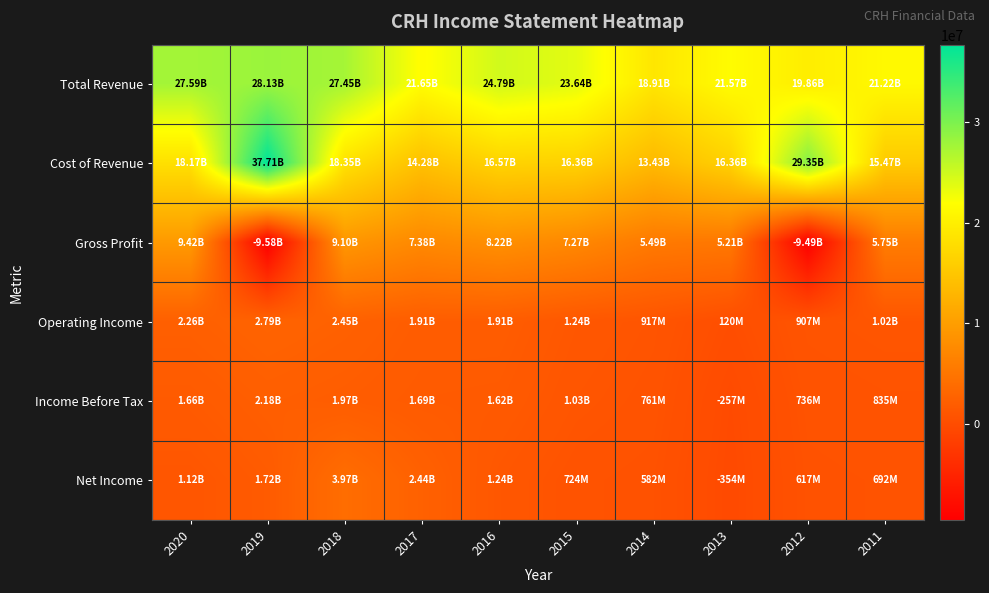

Rank the series at 2011 from highest to lowest value.

Total Revenue, Cost of Revenue, Gross Profit, Operating Income, Income Before Tax, Net Income